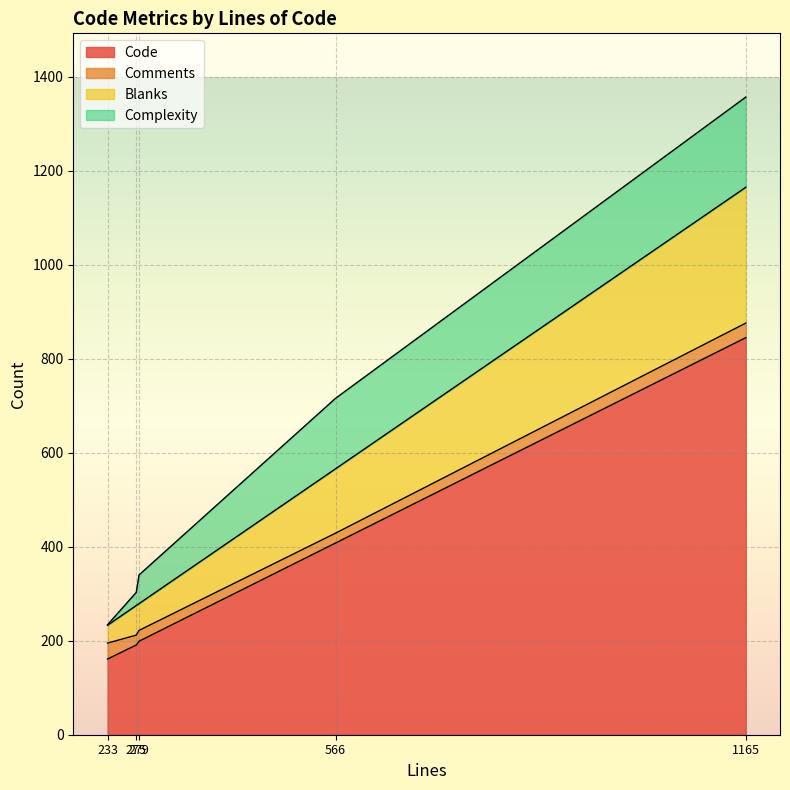

The value of Complexity at 566 is 150. True or false?

True